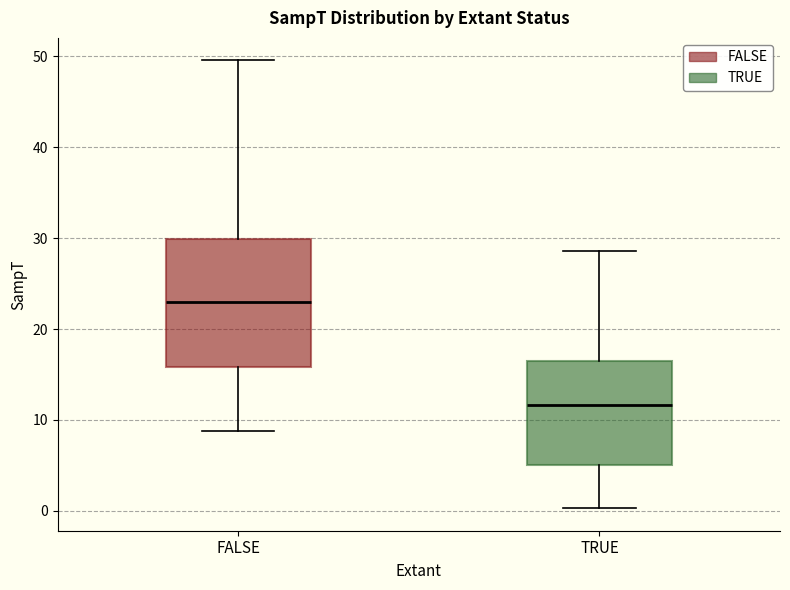

Where is the lower edge of the box for TRUE on the y-axis? The values are not printed on the chart, so give them approximately, as read against the axis.

5